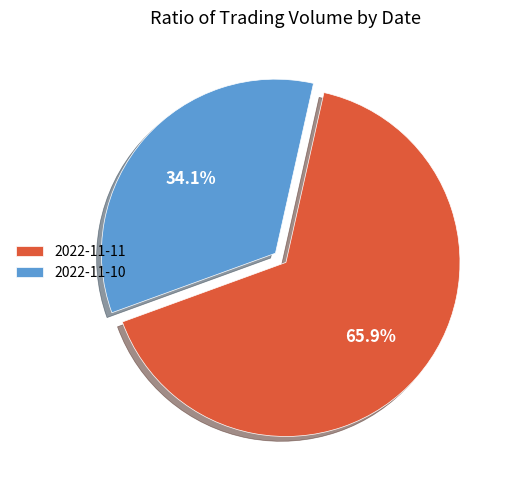

What is the largest slice in the pie chart?

2022-11-11